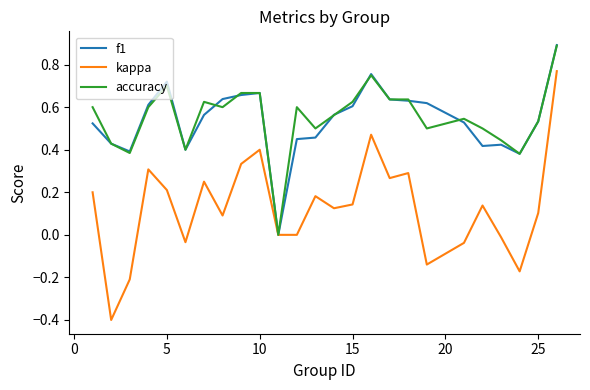

Count the number of data series in this chart.

3